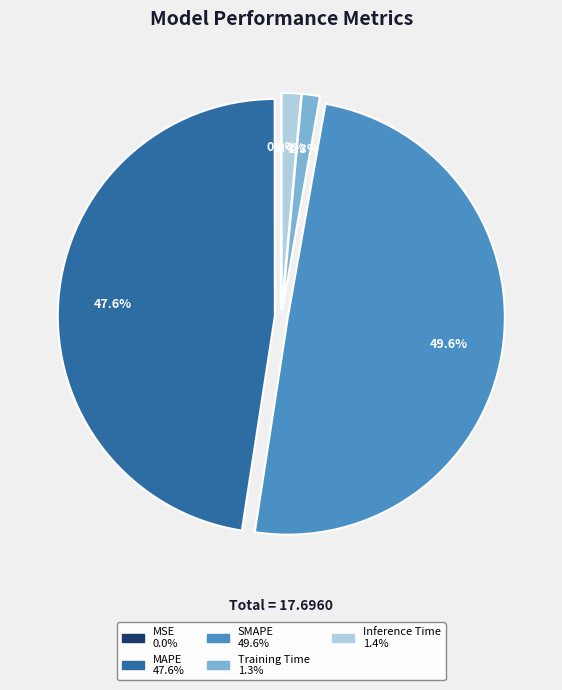

Between SMAPE and MAPE, which is larger?

SMAPE